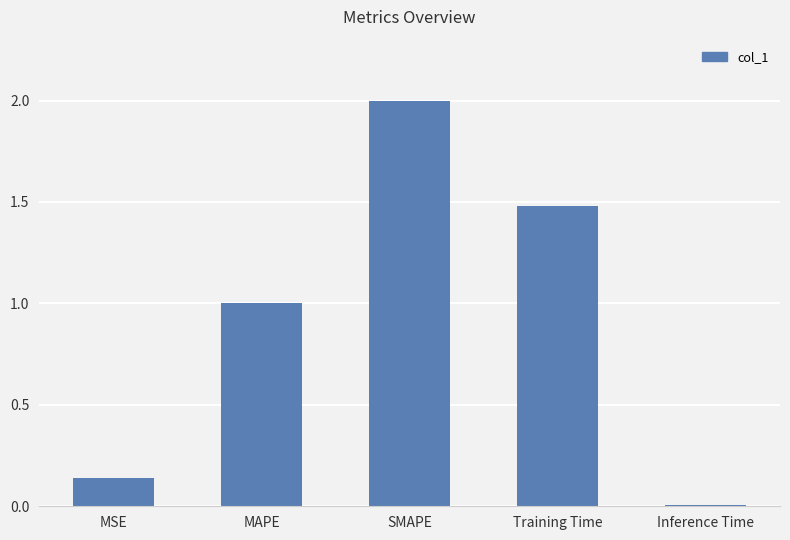

Are the bars horizontal?

No